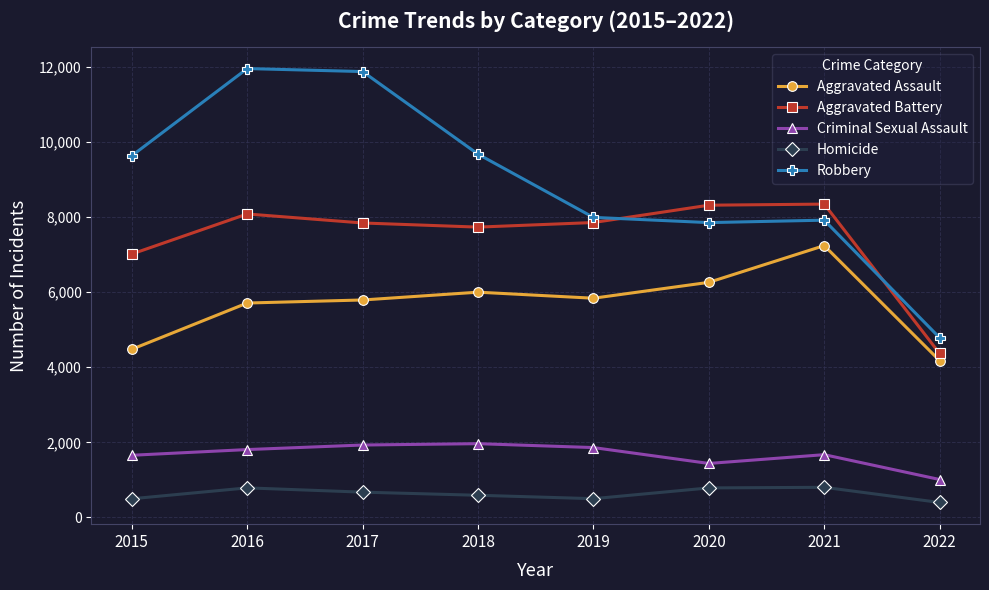

Where is Criminal Sexual Assault nearest to the value 1486?

2020